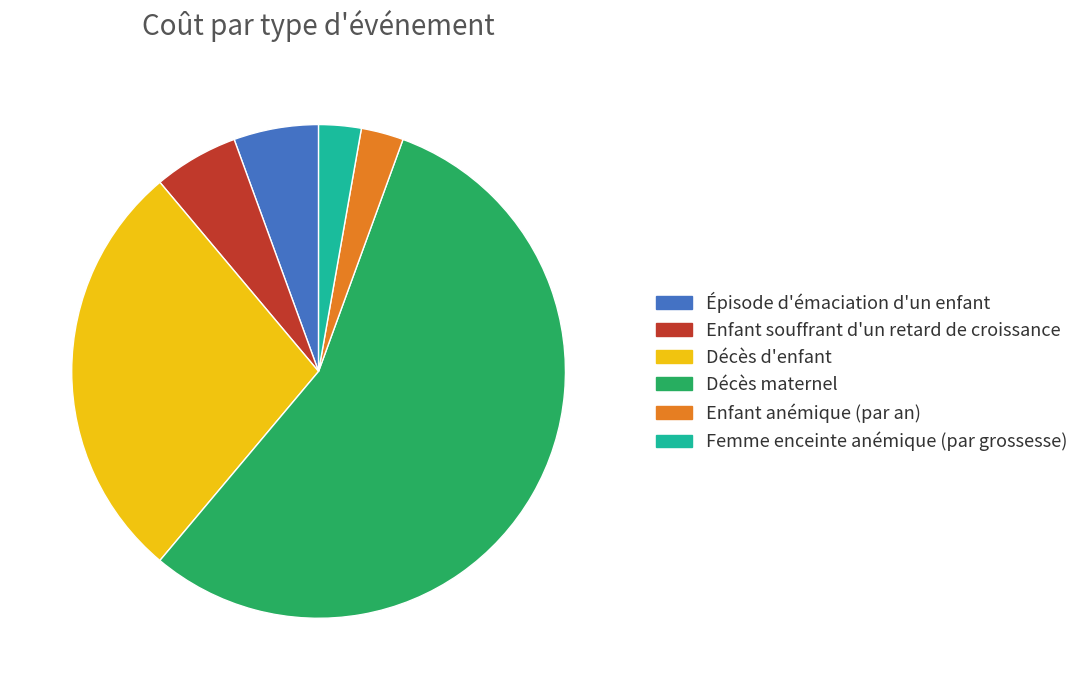

Is the sum of Décès d'enfant and Enfant anémique (par an) greater than half?

No